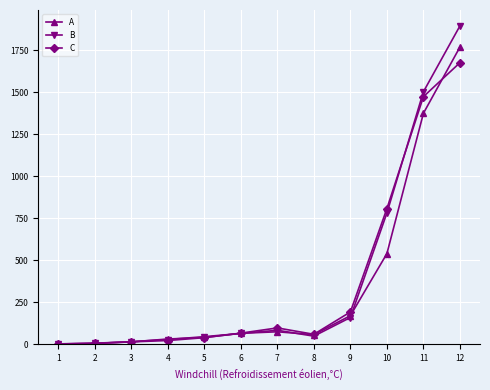

Which series changed the most between 1 and 7?

C